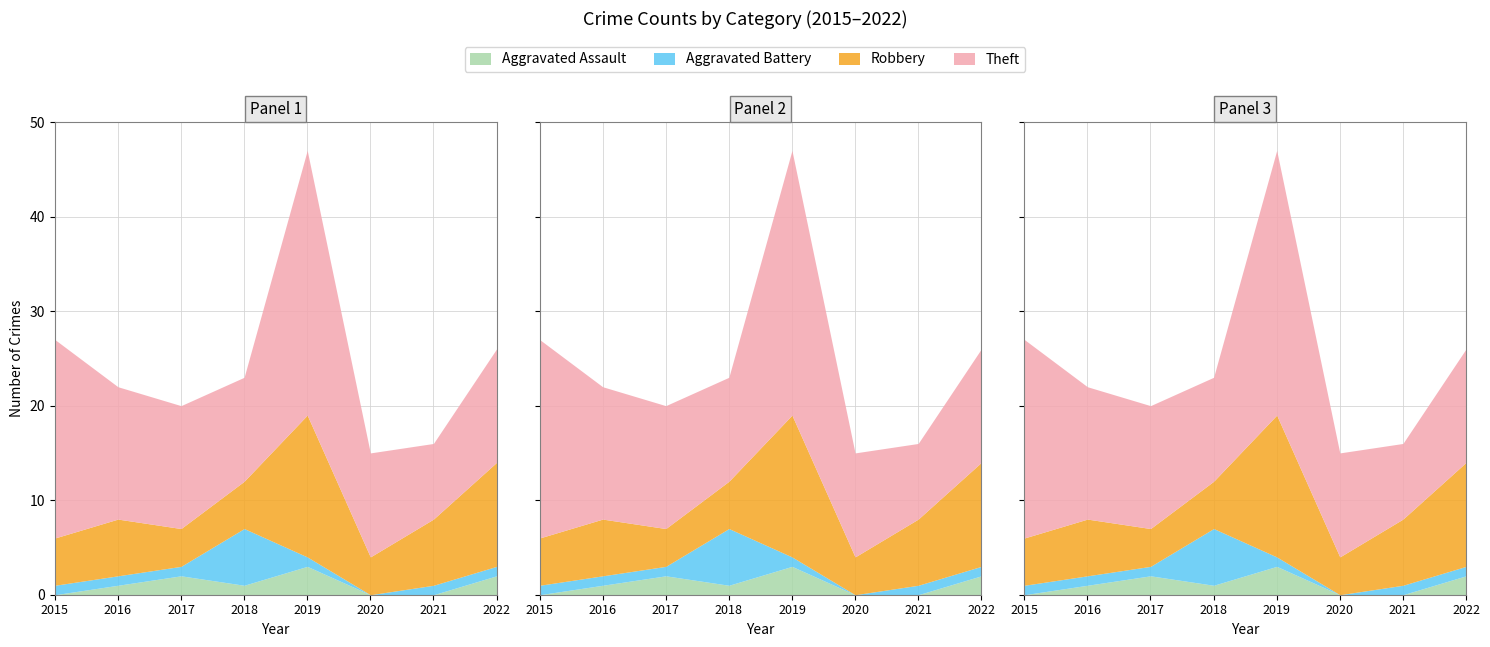

What are all the series names shown in the legend?

Aggravated Assault, Aggravated Battery, Robbery, Theft